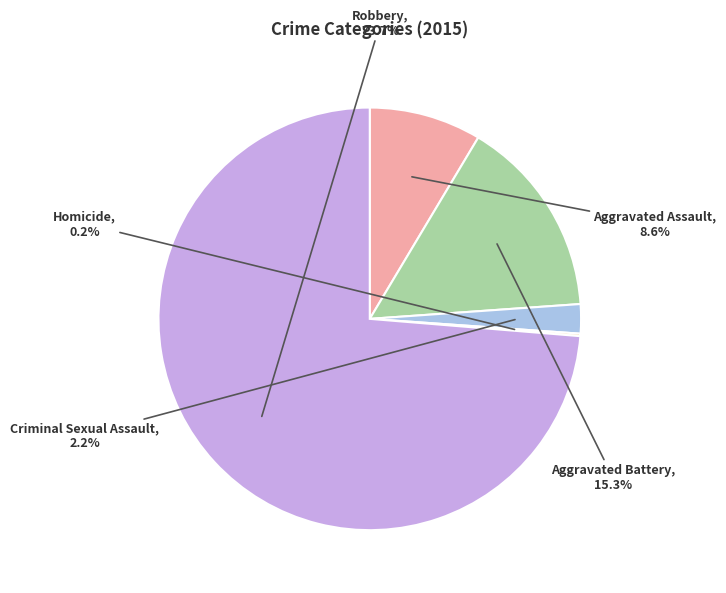

Is there a majority slice in this chart?

Yes